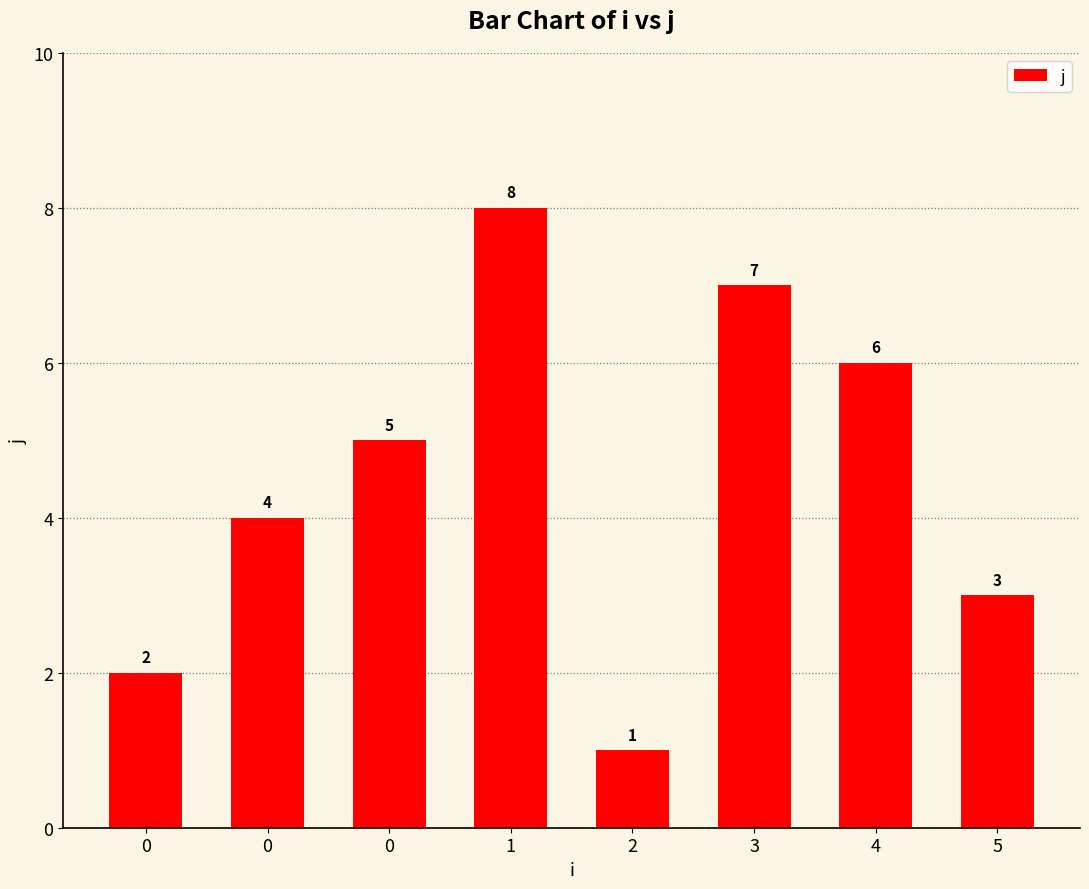

What is the average value?

4